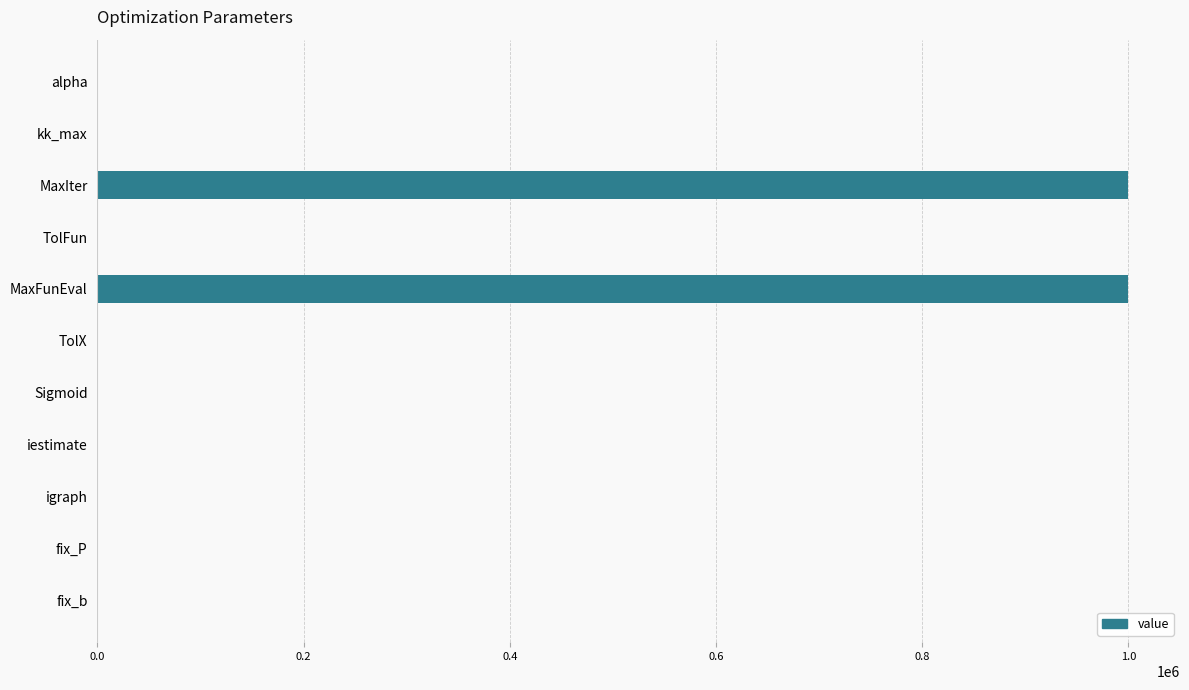

True or false: the data shows 1000000.0 at MaxFunEval.

True